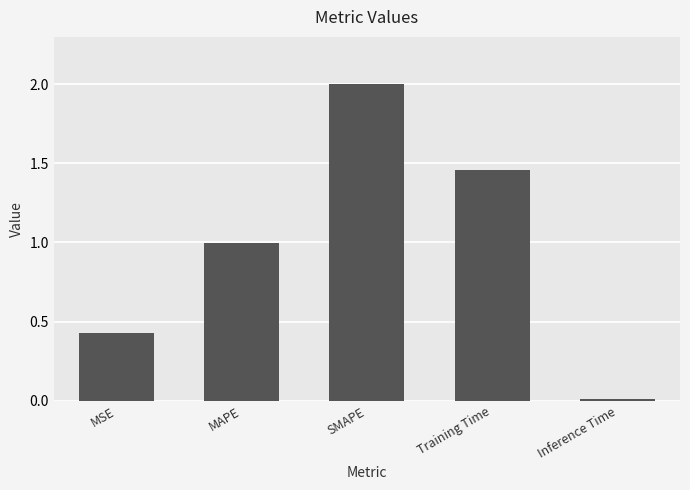

Rank the categories by value from highest to lowest.

SMAPE, Training Time, MAPE, MSE, Inference Time